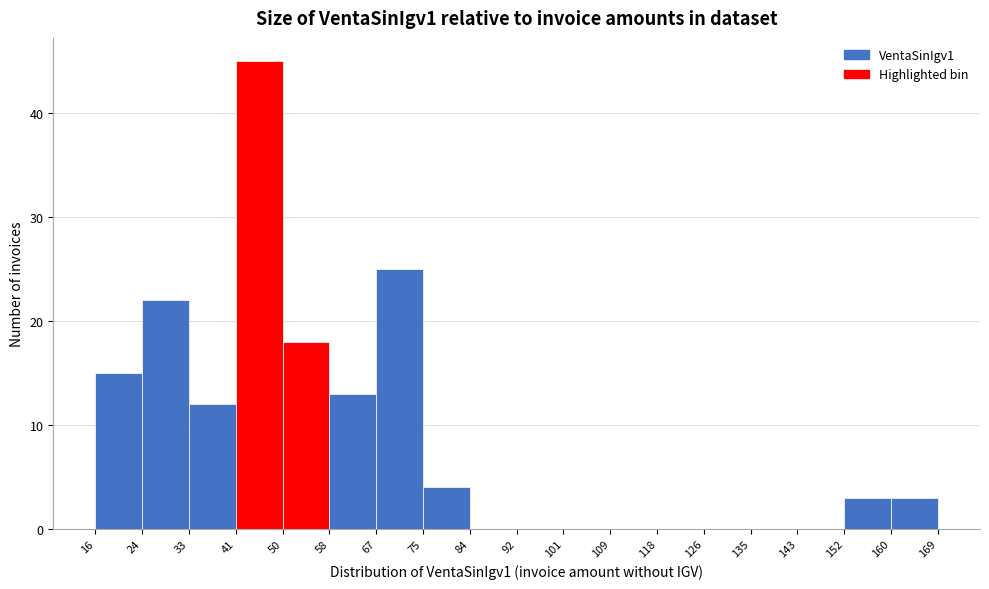

Over which range of the x-axis is the bar tallest?

41 to 50